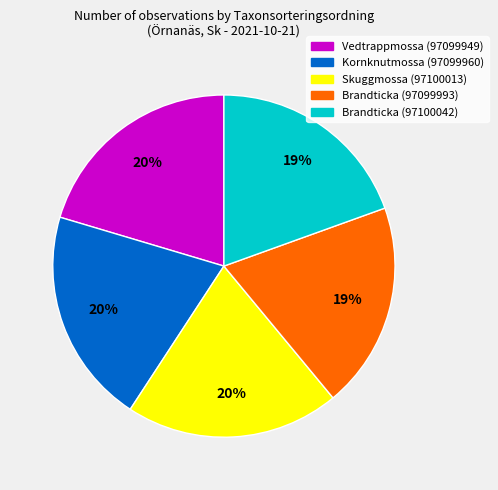

Which has a higher value, Brandticka (97099993) or Vedtrappmossa (97099949)?

Vedtrappmossa (97099949)